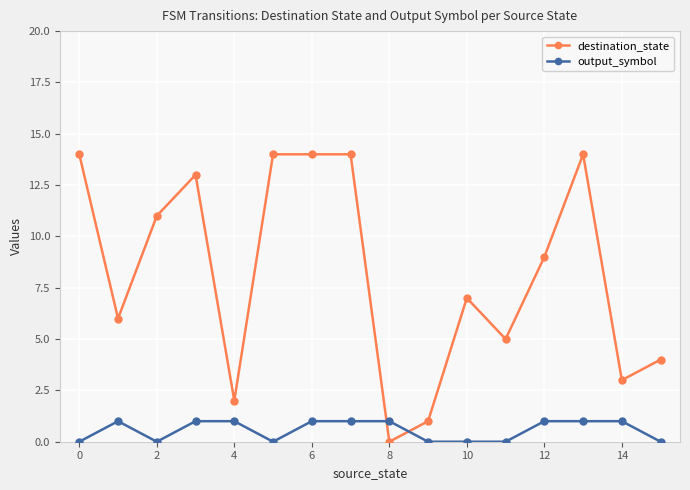

Rank the series by their average value, from highest to lowest.

destination_state, output_symbol